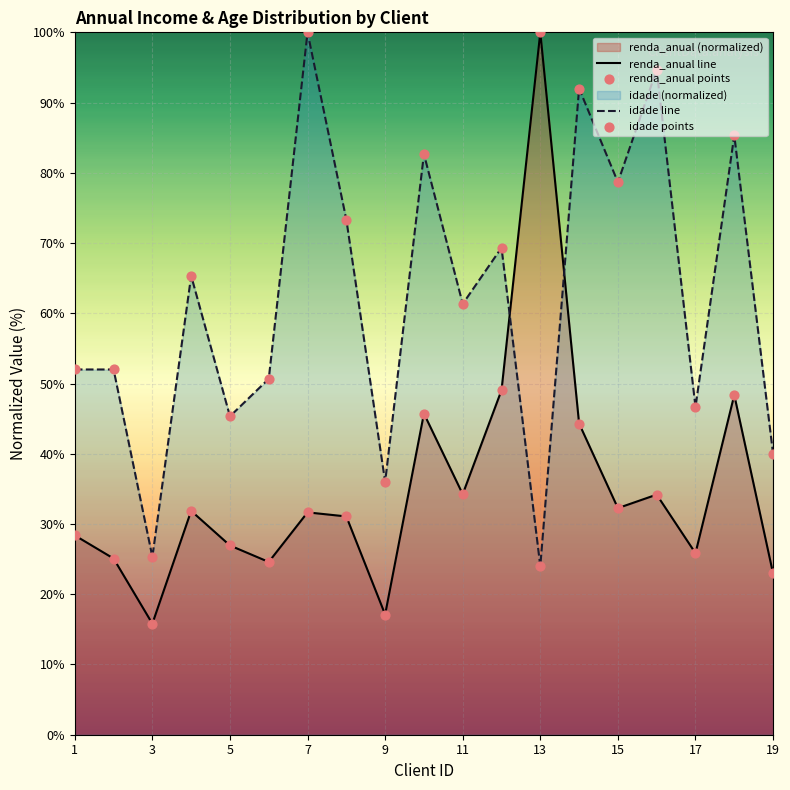

Is the value of renda_anual at 4 greater than the value of idade at 7?

No